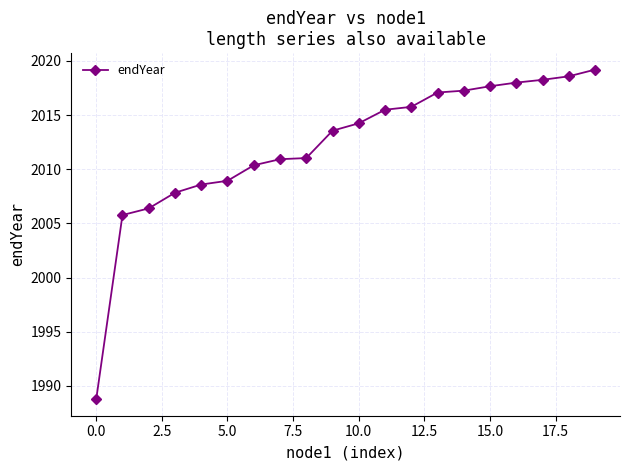

What is the value of the 16th point from the left?

2017.7